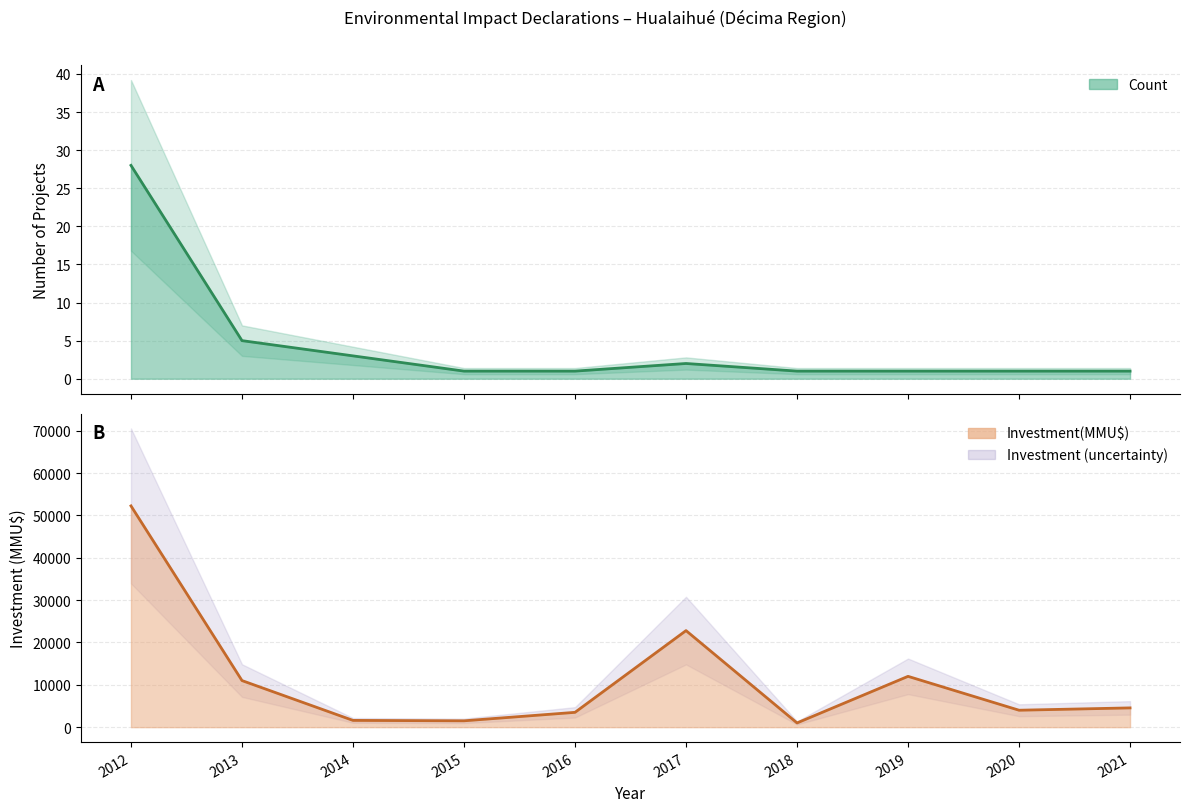

True or false: Investment(MMU$) and Count cross at least once.

False